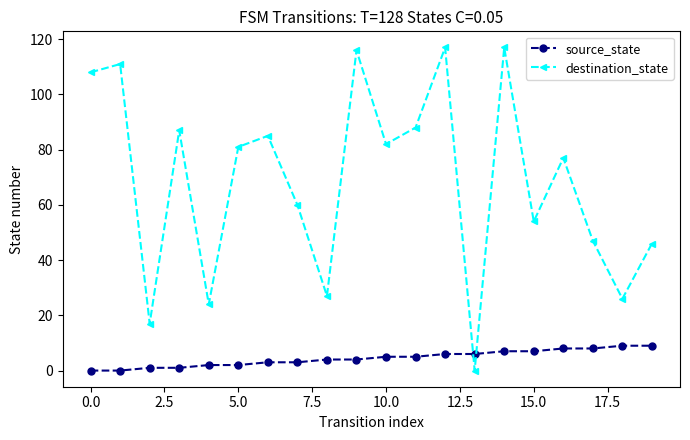

What is the value of the source_state point at the 13th from the left?

6